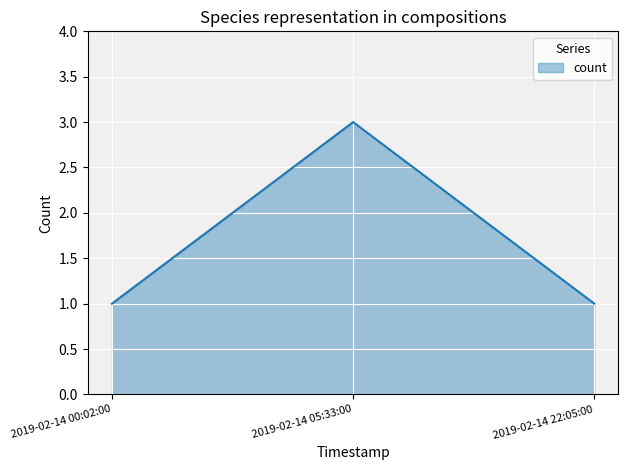

Reading left to right, what are all the values shown in this chart?

1	3	1